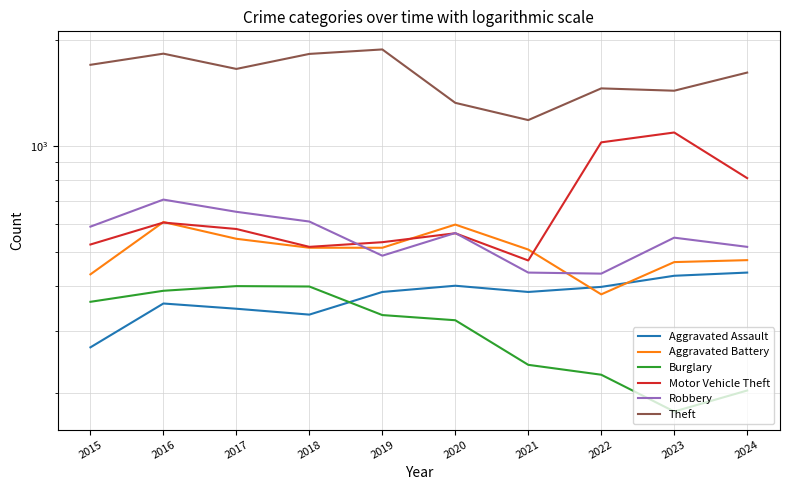

Which has a higher value, 2023 or 2016?

2023